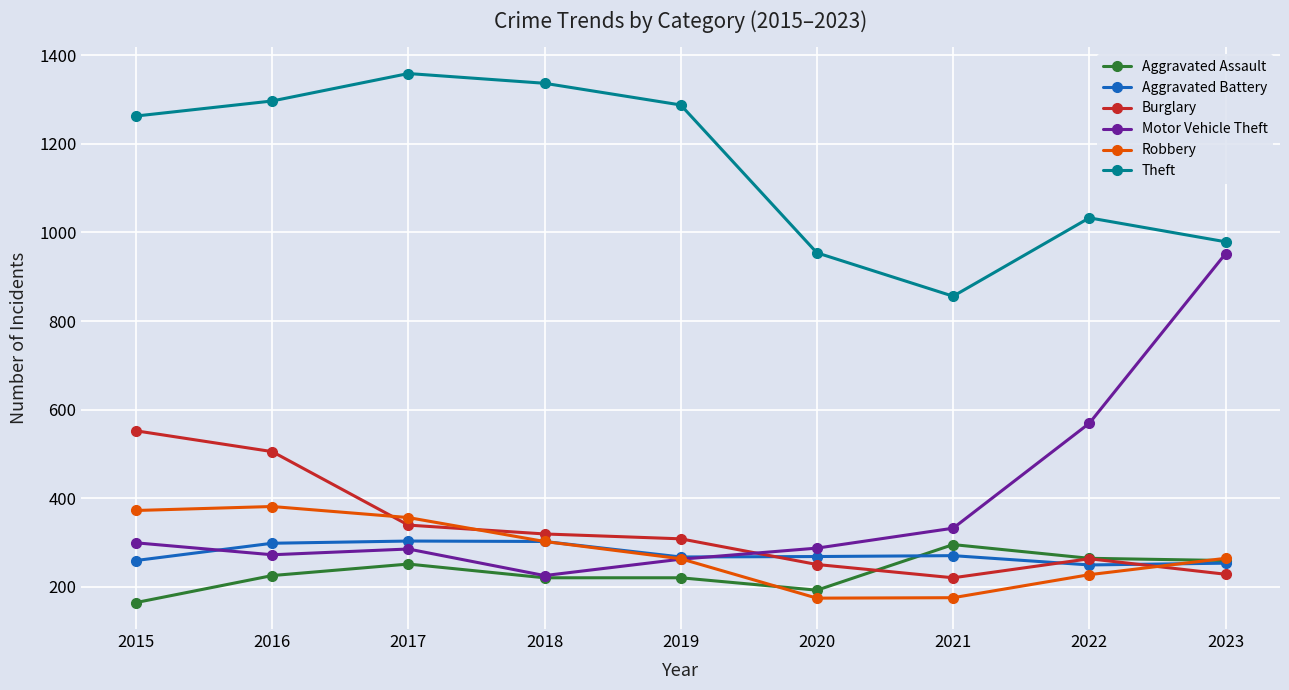

What is the maximum value for Aggravated Assault?

295